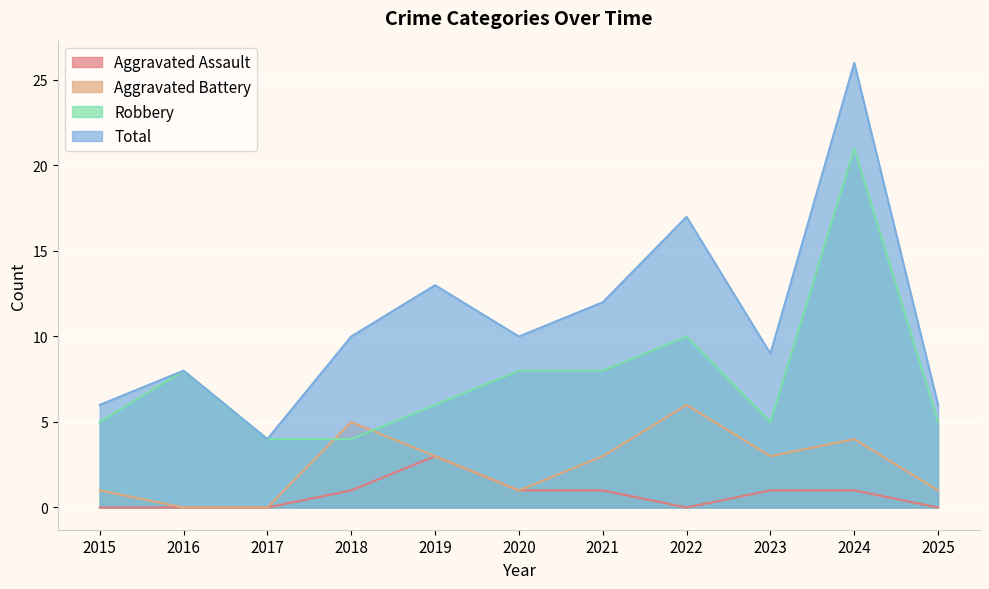

Is the value of Aggravated Battery at 2020 greater than the value of Aggravated Assault at 2021?

No